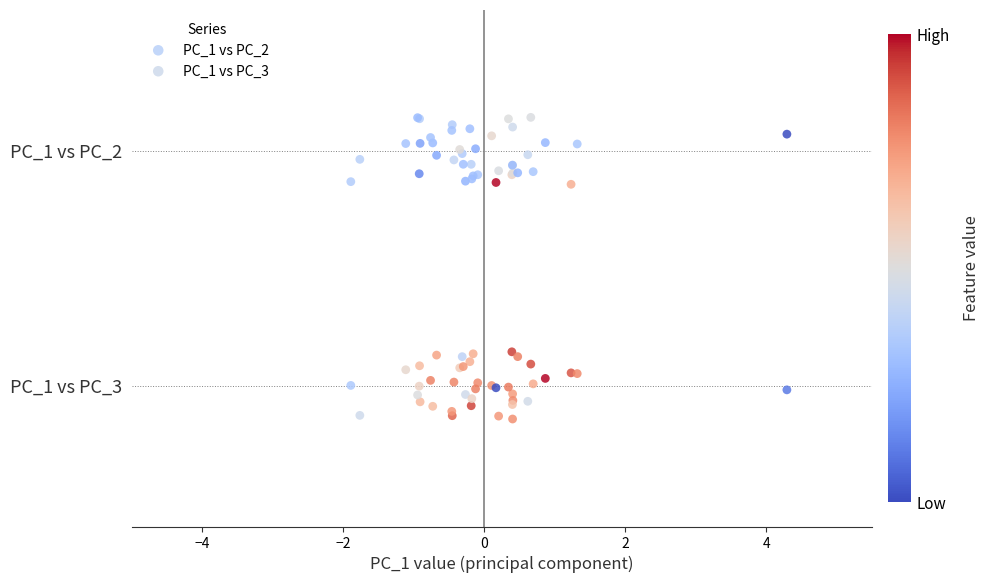

What are all the series names shown in the legend?

PC_1 vs PC_2, PC_1 vs PC_3